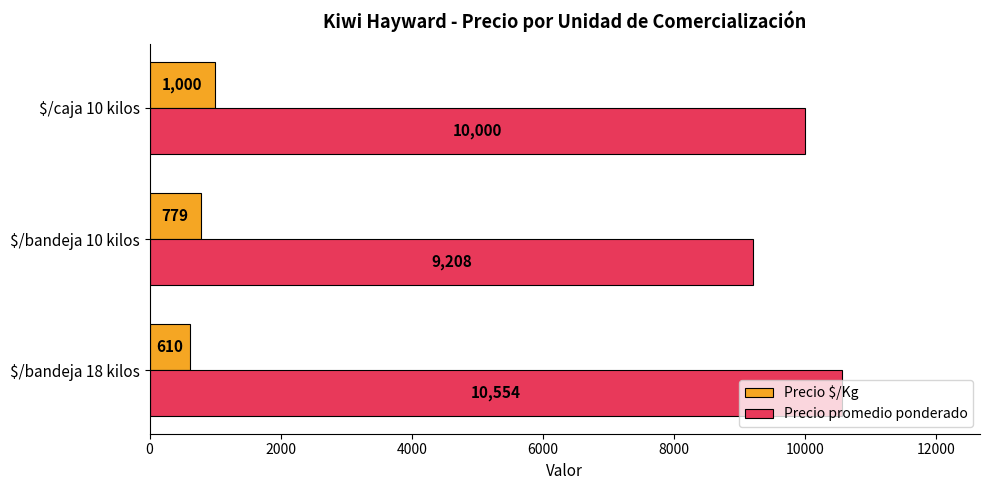

At which category is the sum across all series the highest?

$/bandeja 18 kilos